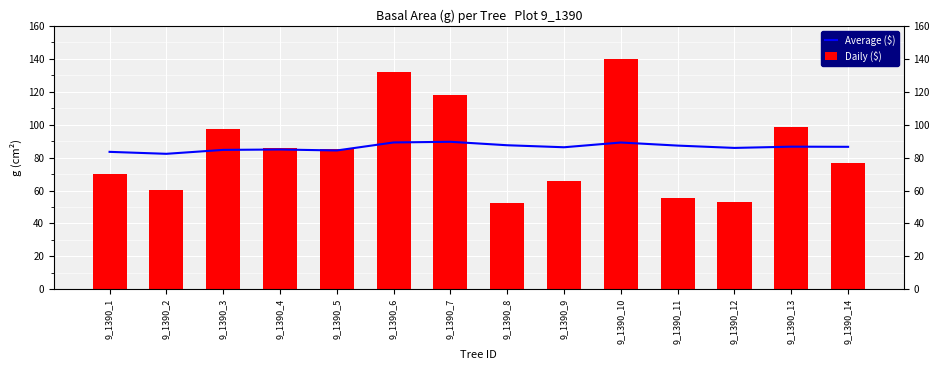

Rank the categories by Average ($) value from lowest to highest.

9_1390_2, 9_1390_1, 9_1390_5, 9_1390_3, 9_1390_4, 9_1390_12, 9_1390_9, 9_1390_14, 9_1390_13, 9_1390_11, 9_1390_8, 9_1390_10, 9_1390_6, 9_1390_7